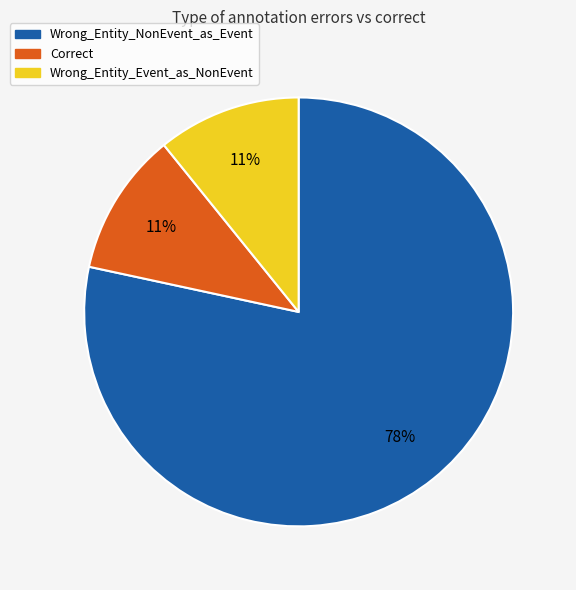

What is the majority slice?

Wrong_Entity_NonEvent_as_Event